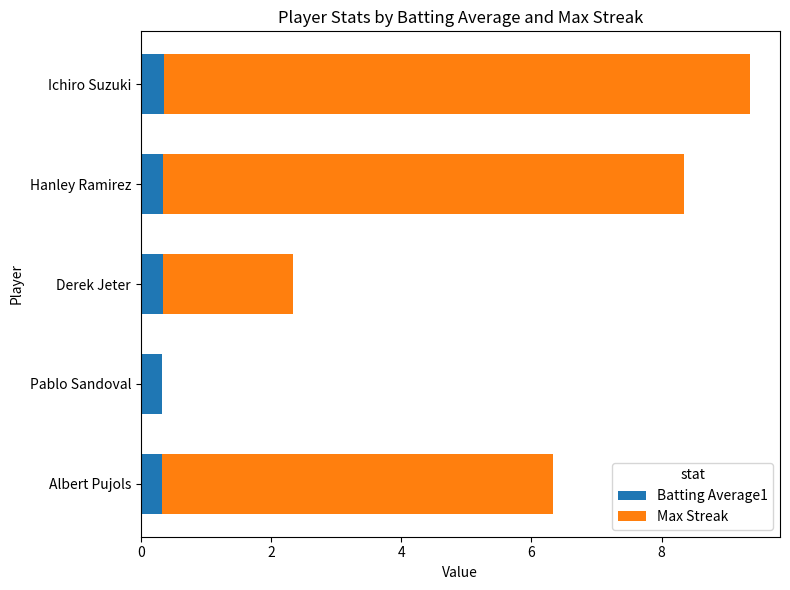

What is the total value across all series at Ichiro Suzuki?

9.4